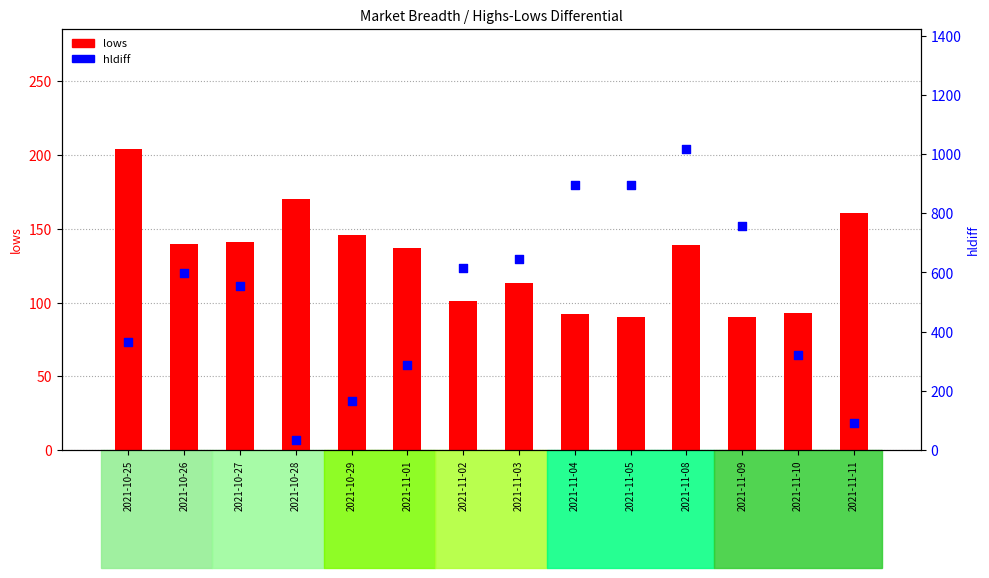

Which series has the largest Y range (max minus min)?

hldiff